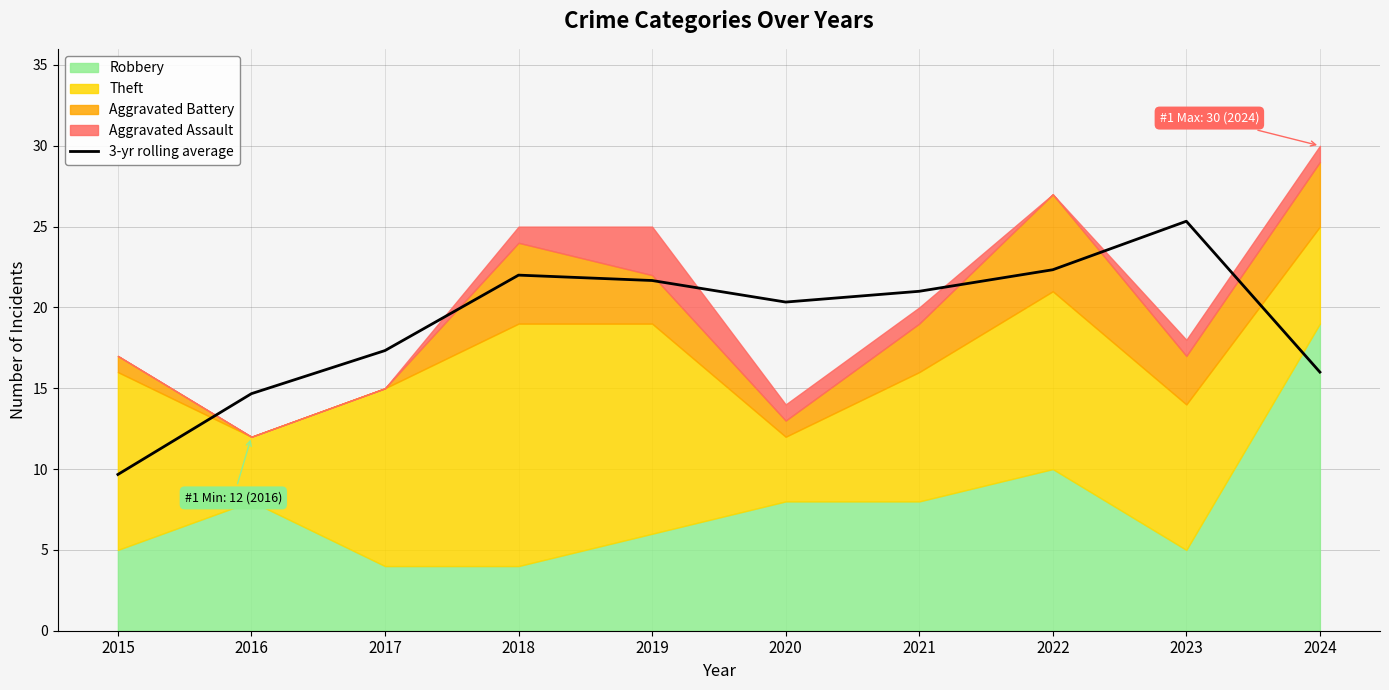

What is the lowest value of the 3-yr rolling average series?

9.7